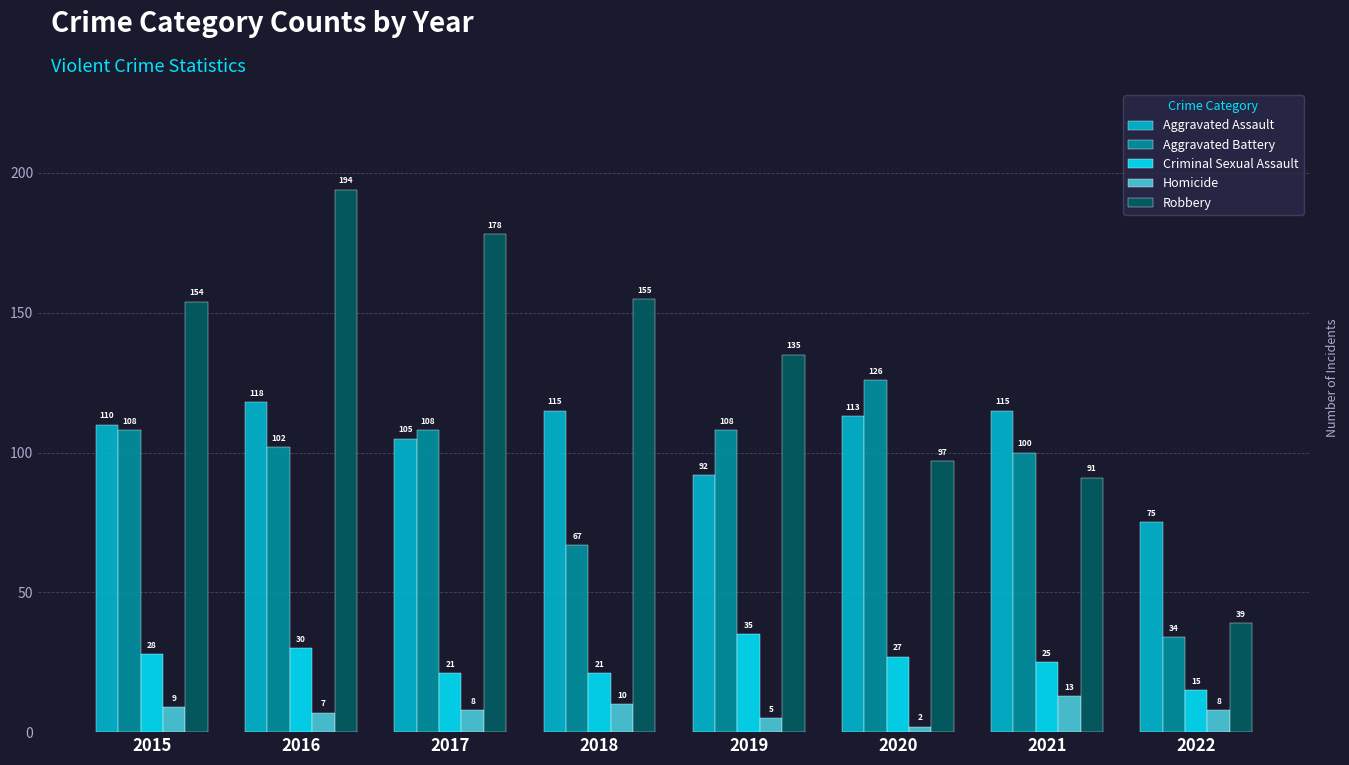

What is the sum of all Homicide values?

62